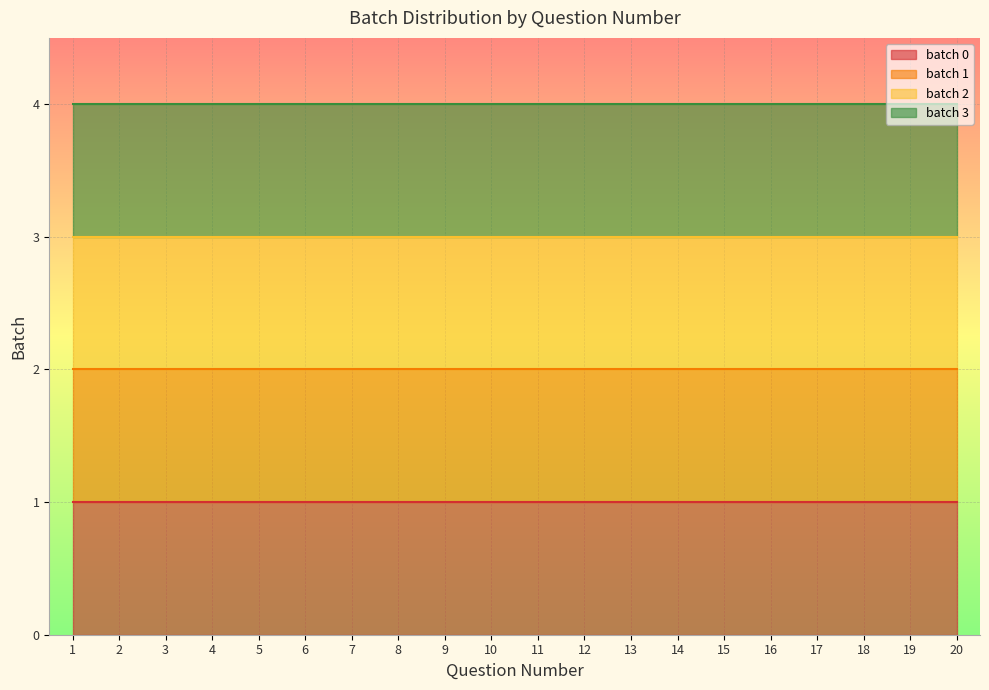

At which category is the sum across all series the highest?

1